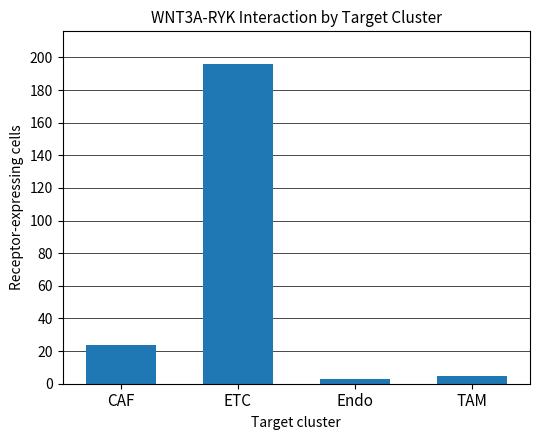

What is the greatest value displayed?

196